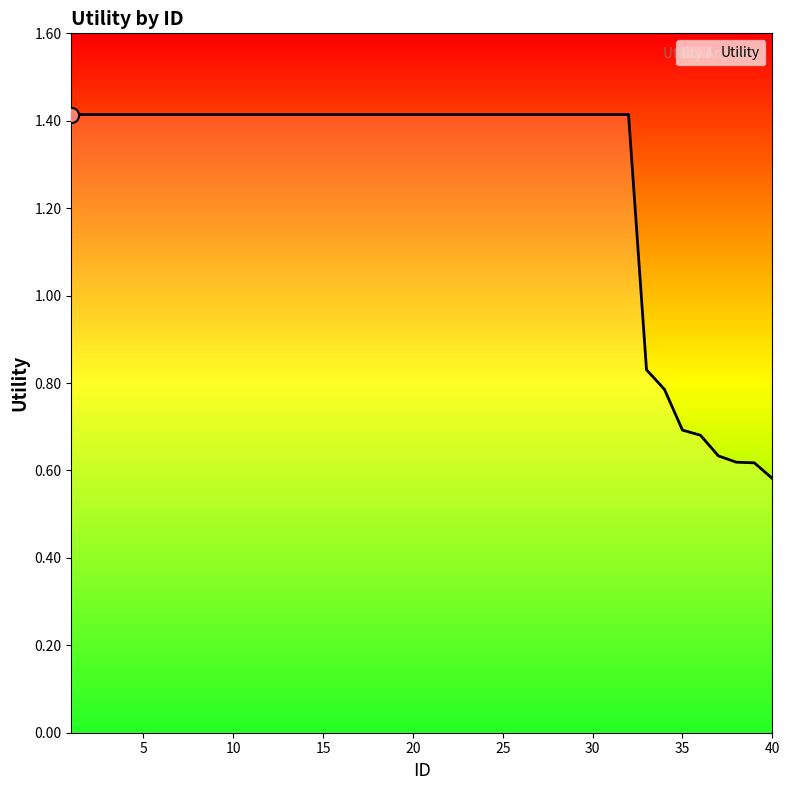

What is the greatest value displayed?

1.4